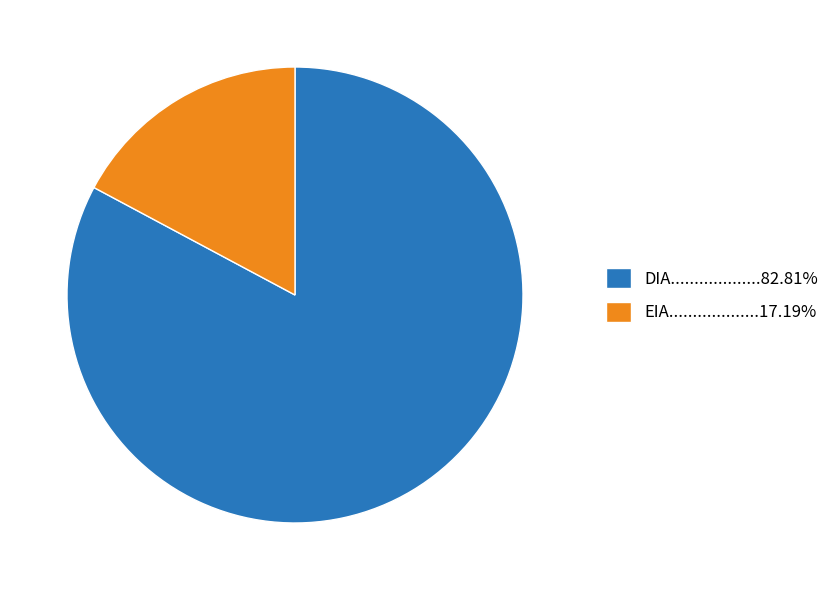

Is there a majority slice in this chart?

Yes